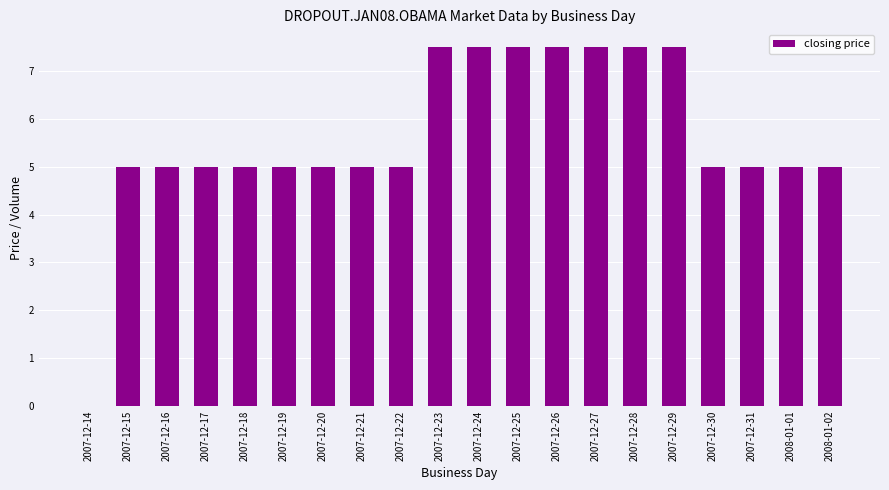

Count the number of data series in this chart.

1